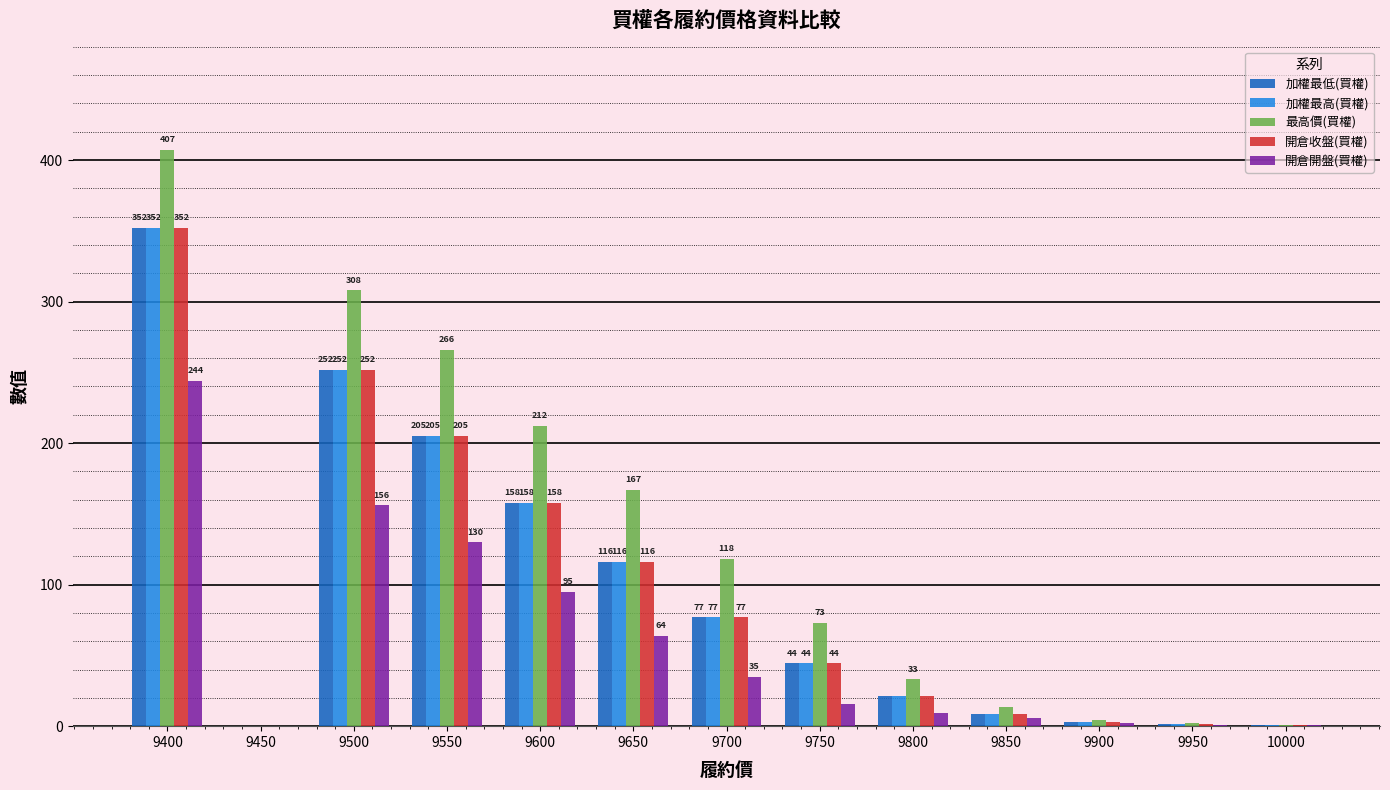

Is the value of 開倉開盤(買權) at 9450 greater than the value of 加權最低(買權) at 9750?

No